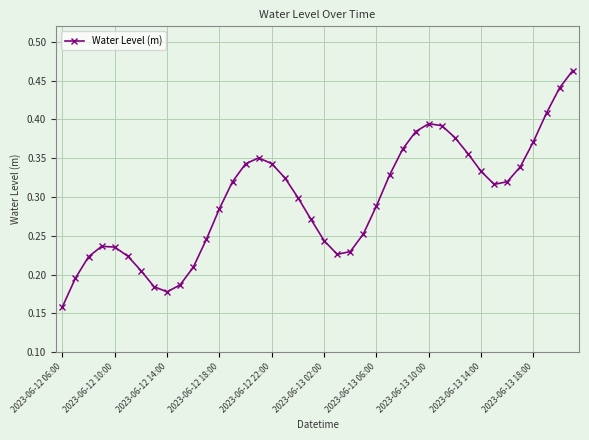

What is the sum of all values?

11.8